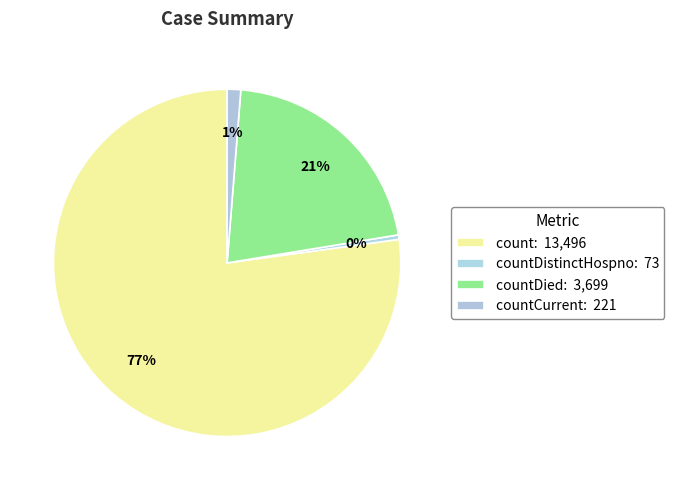

Count the number of slices in the pie.

4